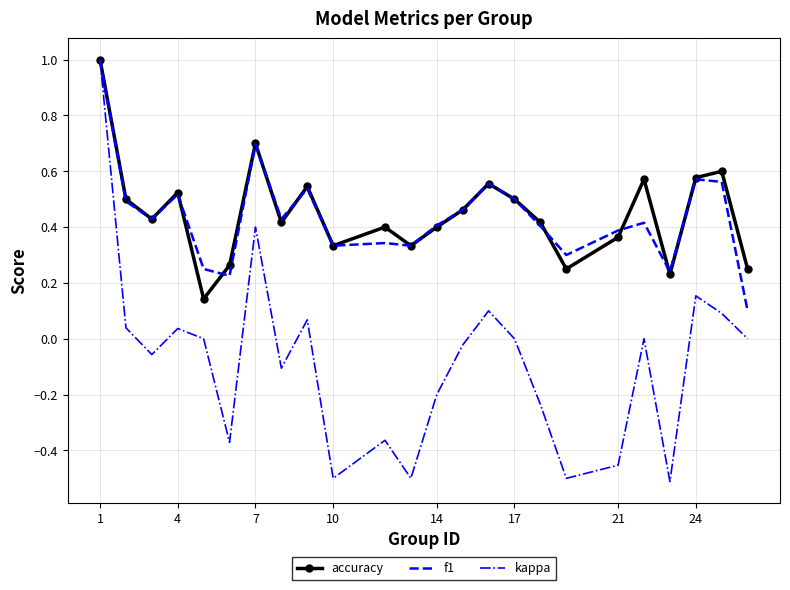

What is the sum of all kappa values?

-1.9